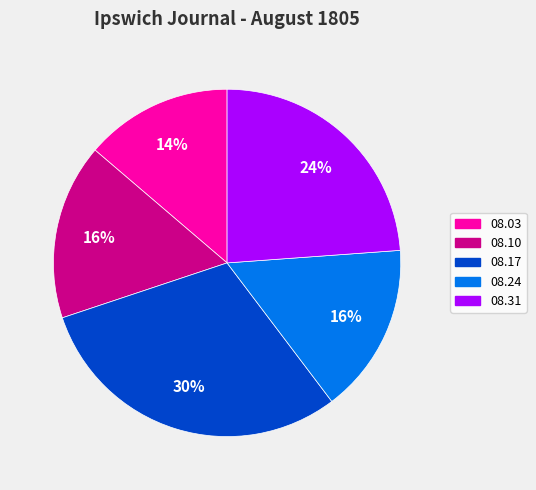

To the nearest percent, what is the average slice percentage?

20%